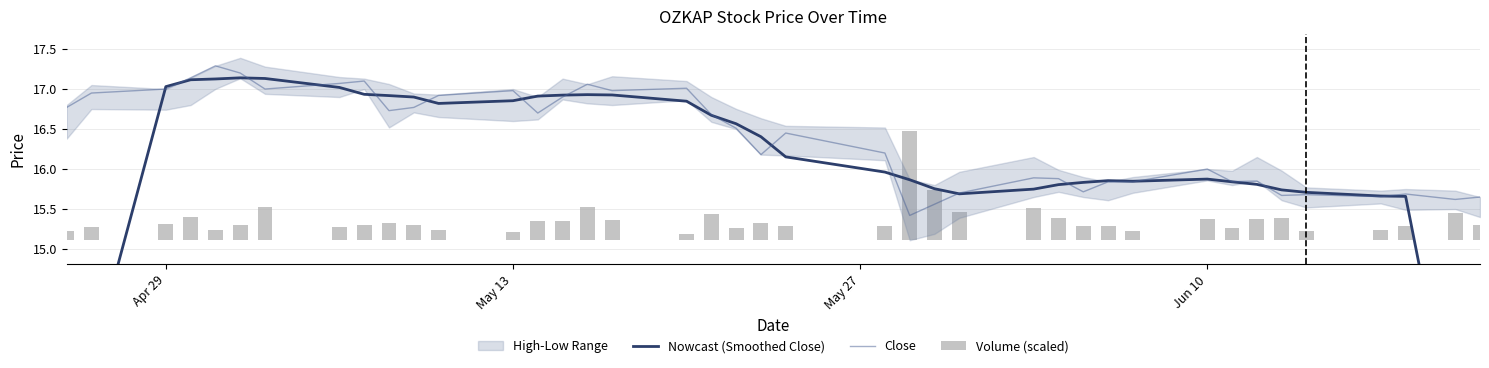

What is the lowest value of the Close series?

15.4